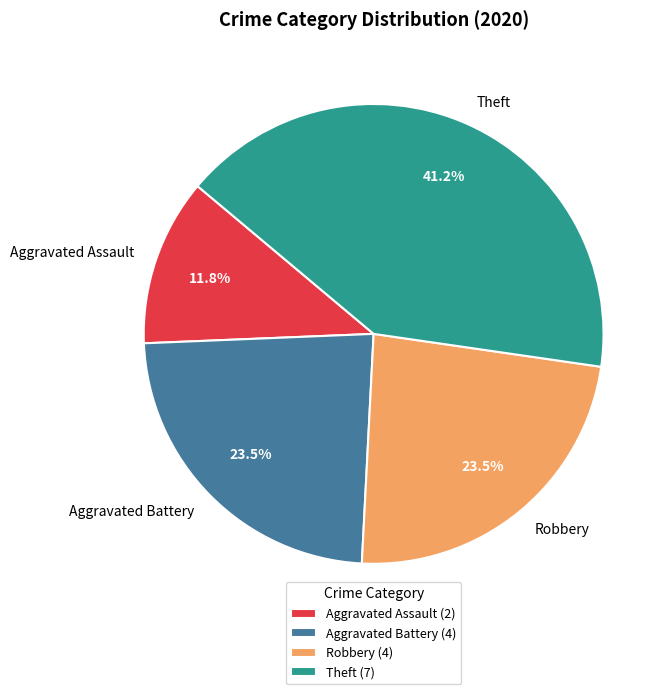

Does any single category account for the majority?

No